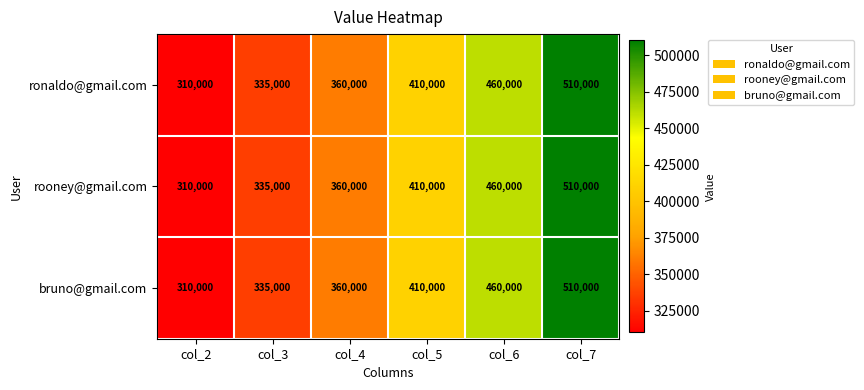

What value does the rooney@gmail.com series have at col_7?

510000